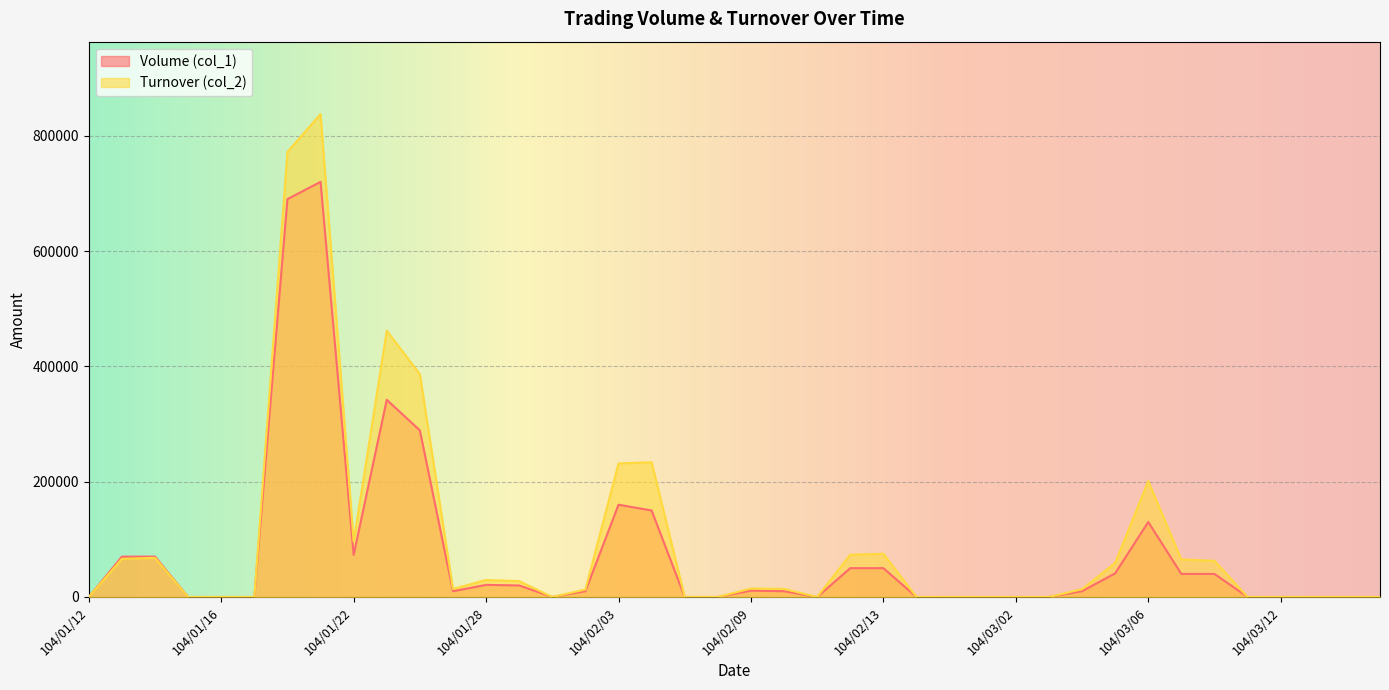

At which label does Turnover (col_2) first exceed 13900?

104/01/13